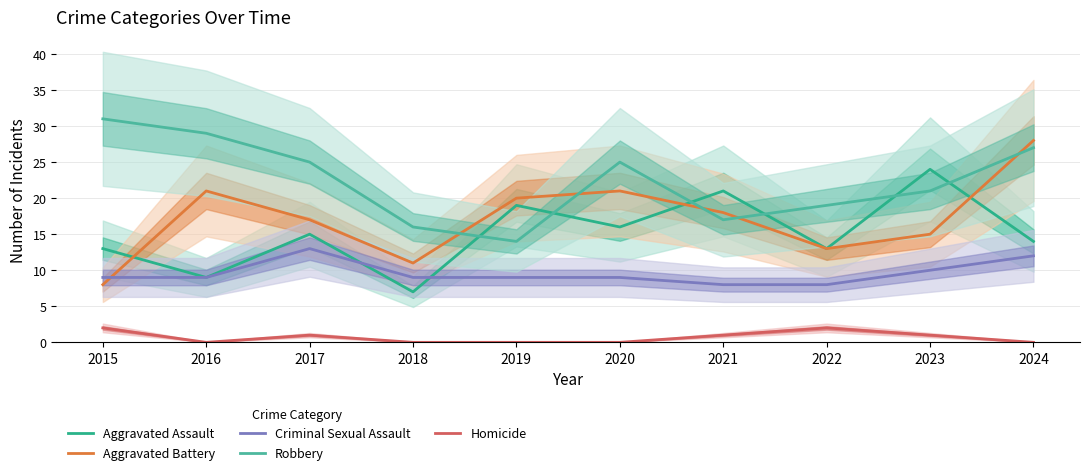

What are all the series names shown in the legend?

Aggravated Assault, Aggravated Battery, Criminal Sexual Assault, Robbery, Homicide